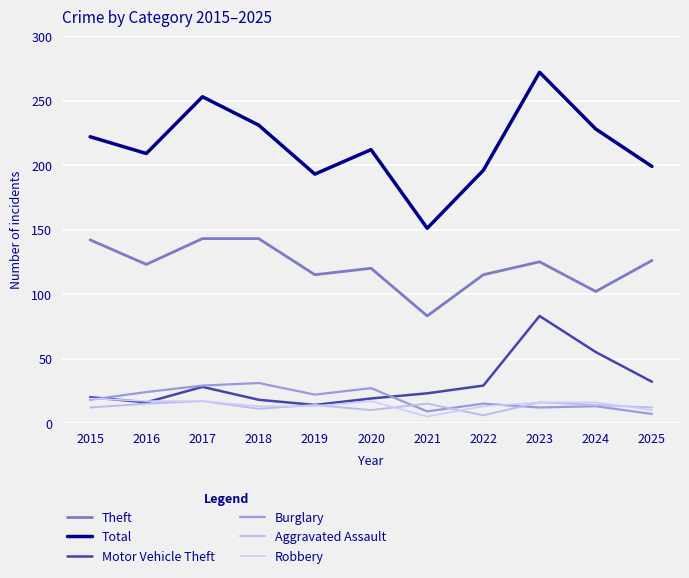

How many values in the Total series are below 212?

5